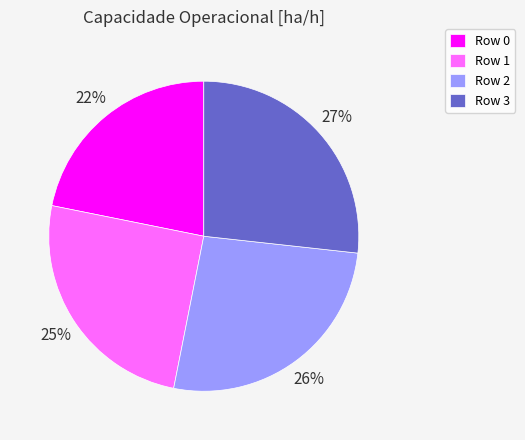

Does any single category account for the majority?

No